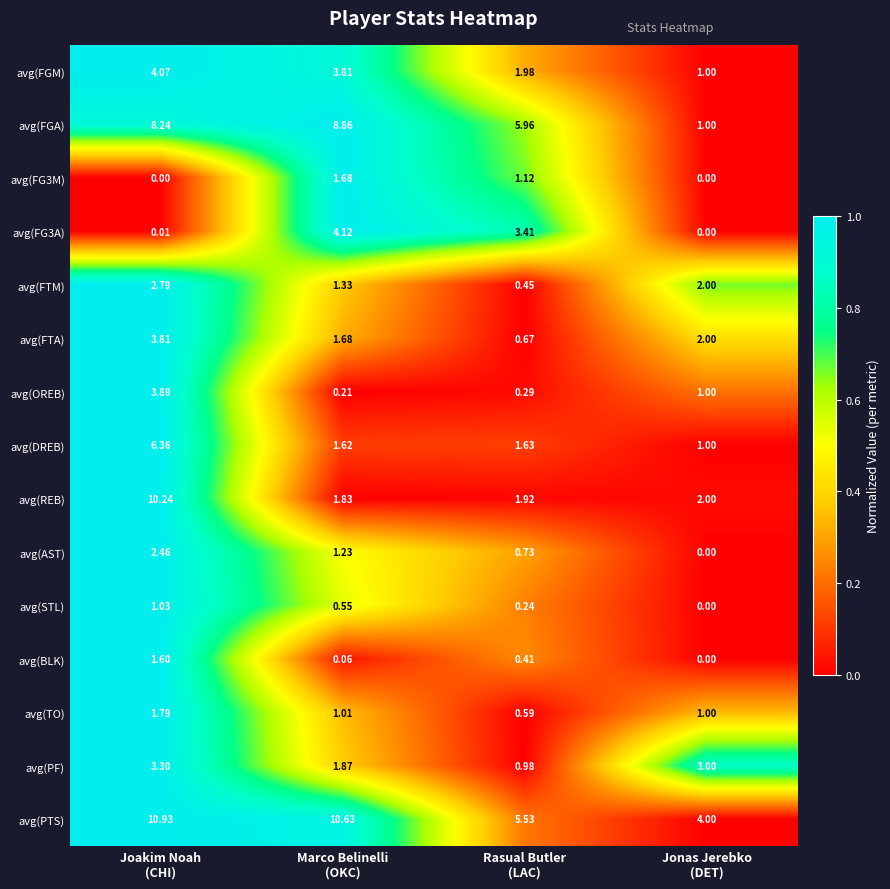

Between Joakim Noah
(CHI) and Rasual Butler
(LAC), which series saw the biggest shift?

avg(REB)